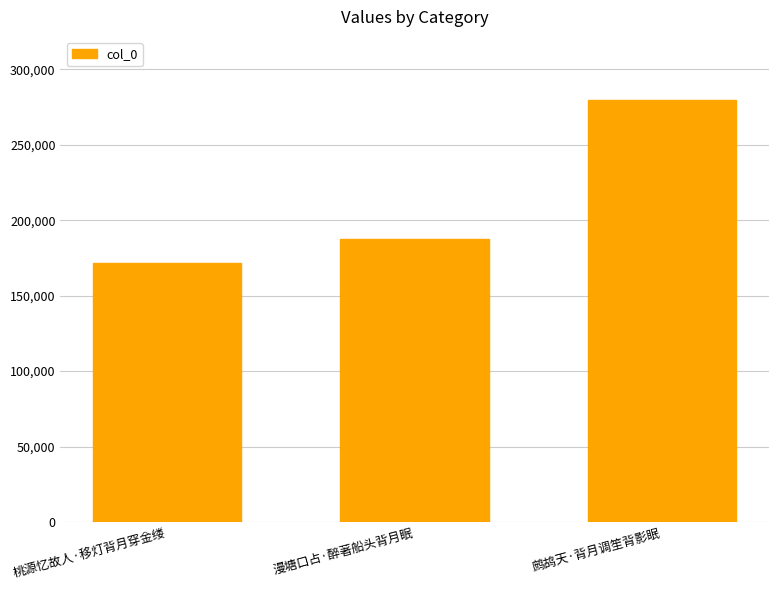

List the labels in order of value, largest first.

鹧鸪天·背月调笙背影眠, 漫塘口占·醉著船头背月眠, 桃源忆故人·移灯背月穿金缕